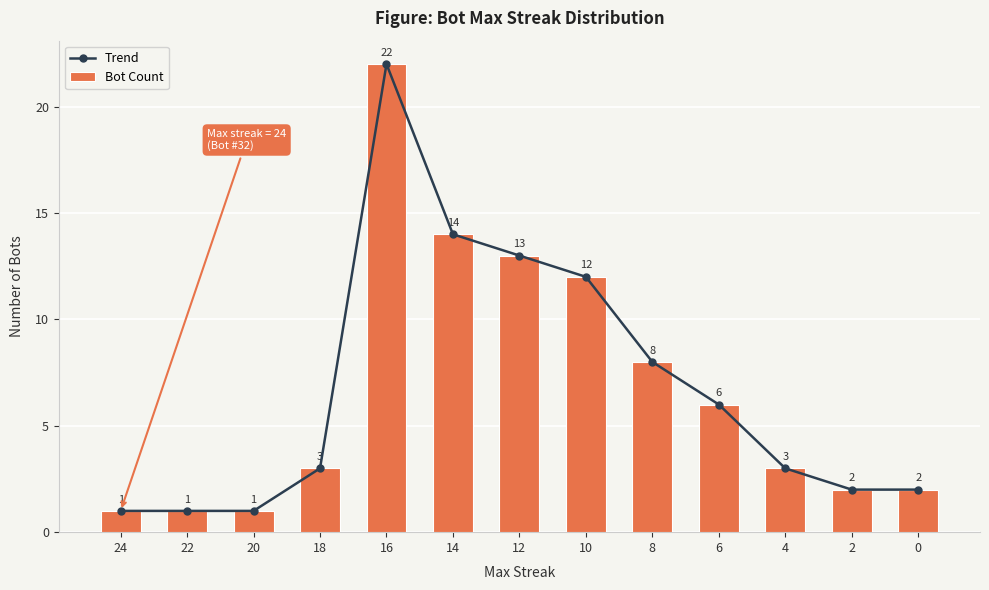

Count the number of data series in this chart.

2